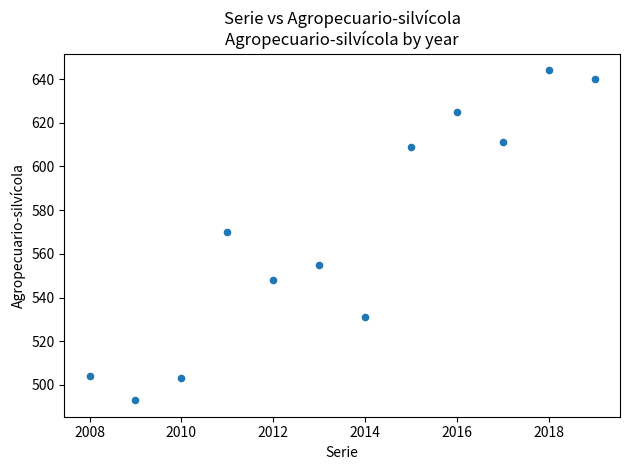

What Y value in the scatter plot is closest to 568?

570